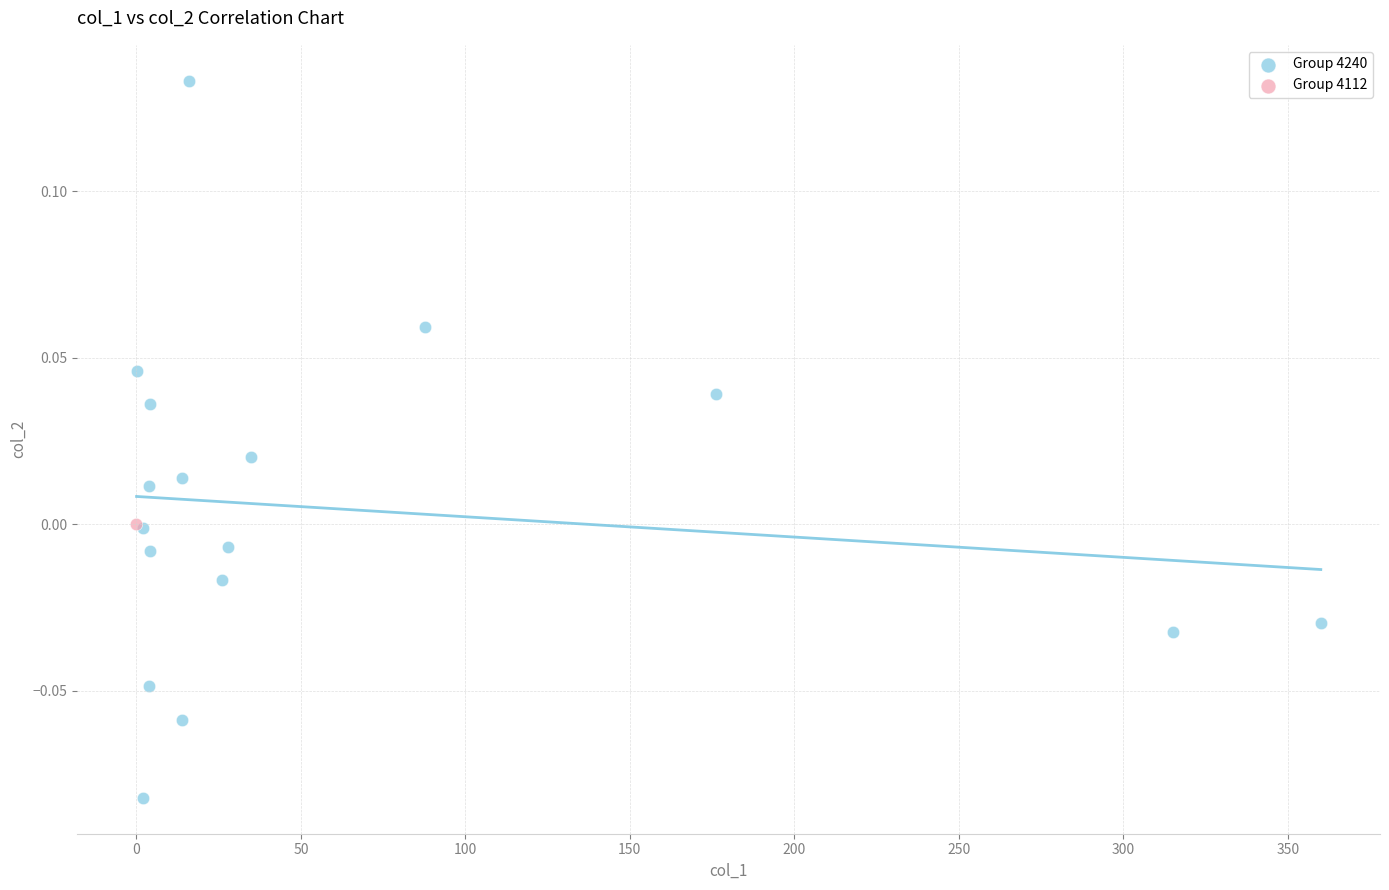

What are all the series names shown in the legend?

Group 4240, Group 4112